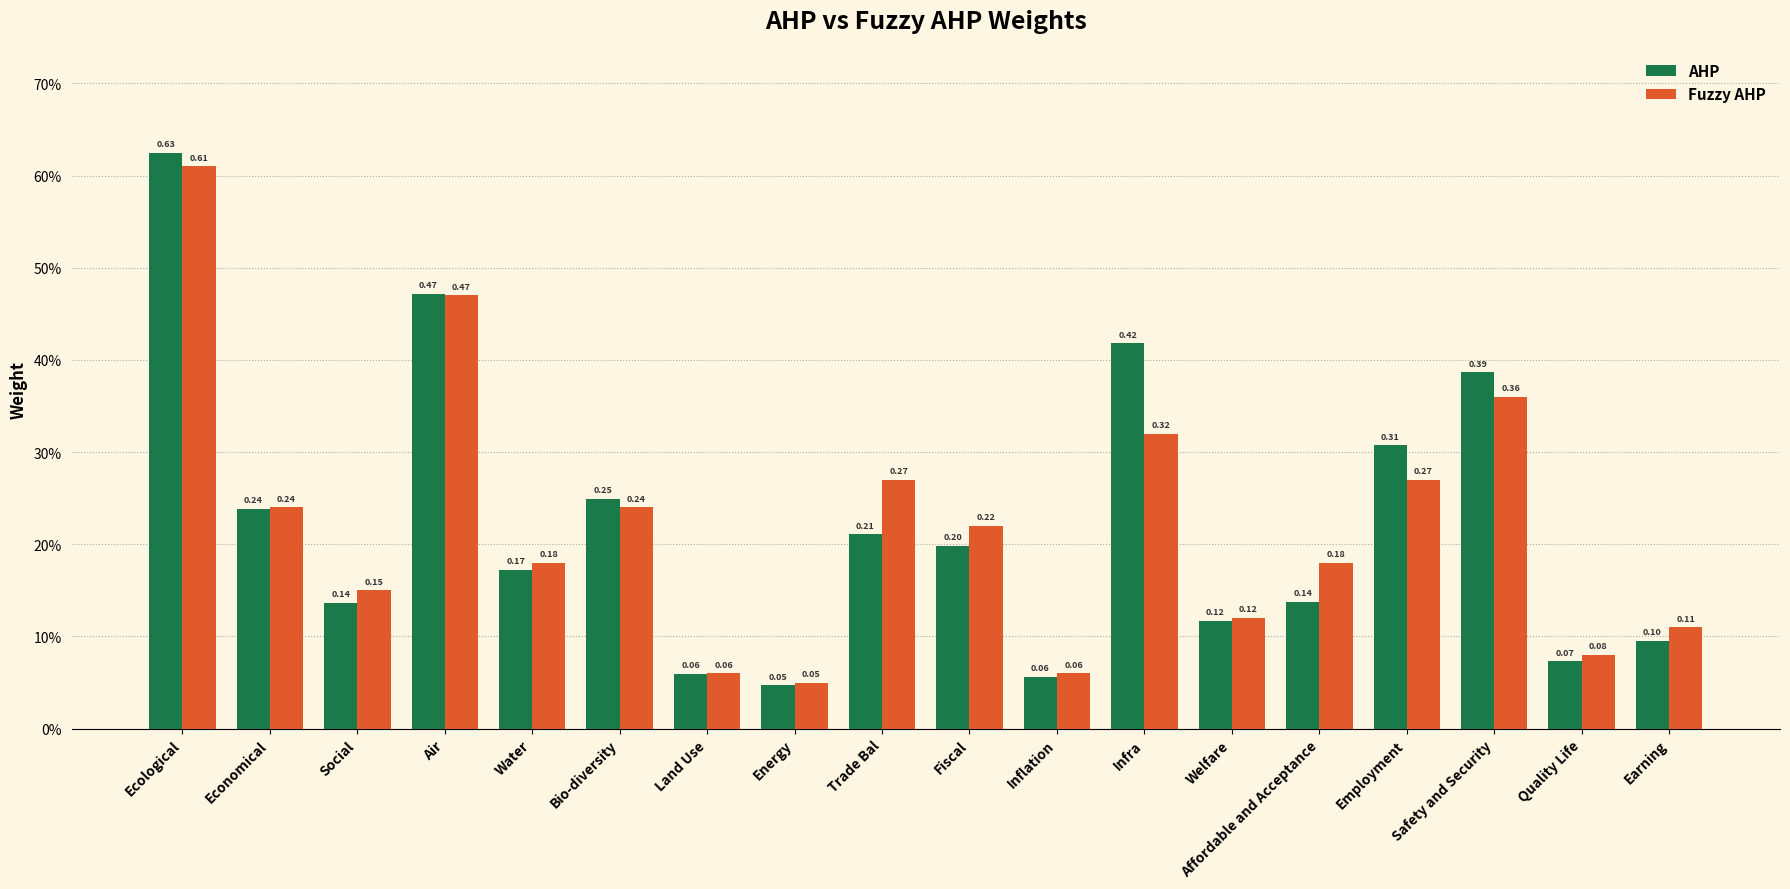

Where is AHP nearest to the value 0?

Energy